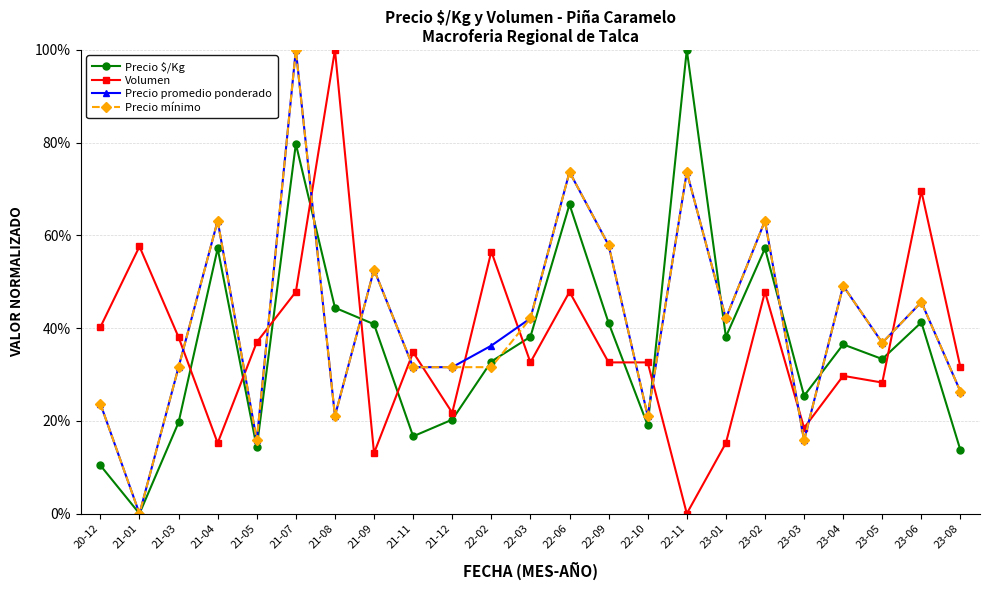

Where is the first local maximum for Precio $/Kg?

21-04